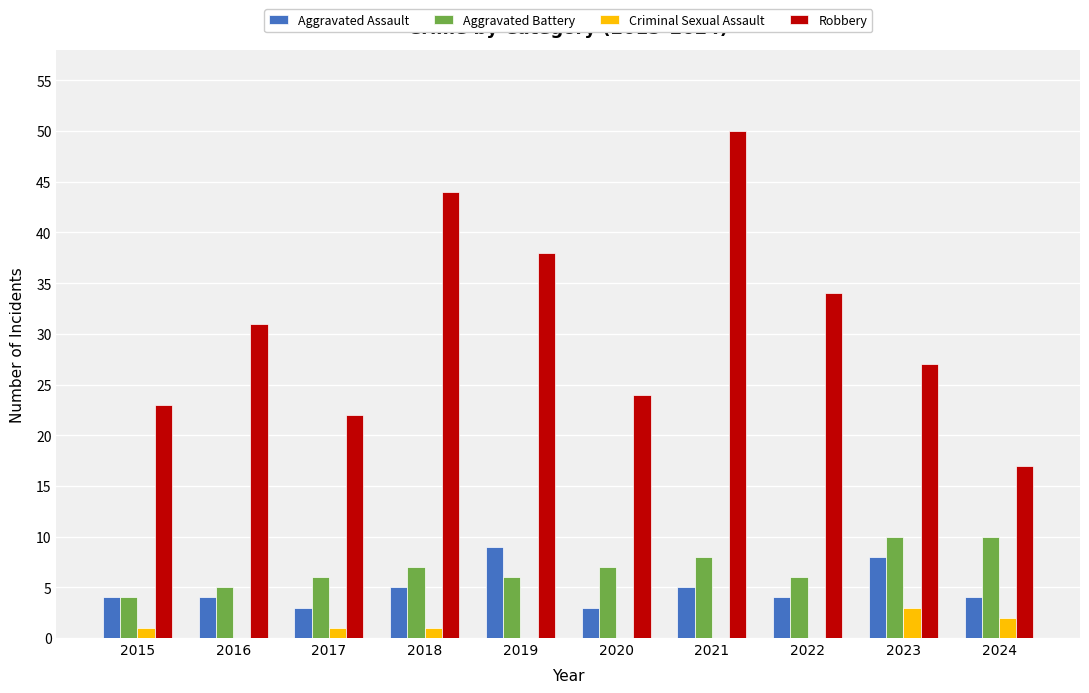

What is the approximate value of Robbery at 2022, to the nearest 5?

35